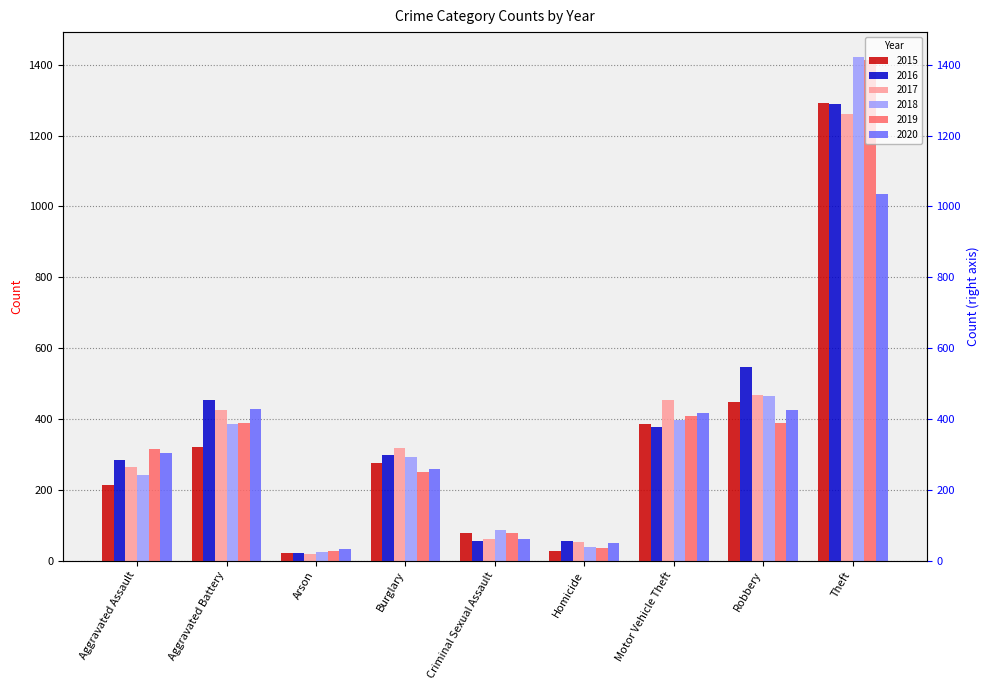

What are all the series names shown in the legend?

2015, 2016, 2017, 2018, 2019, 2020